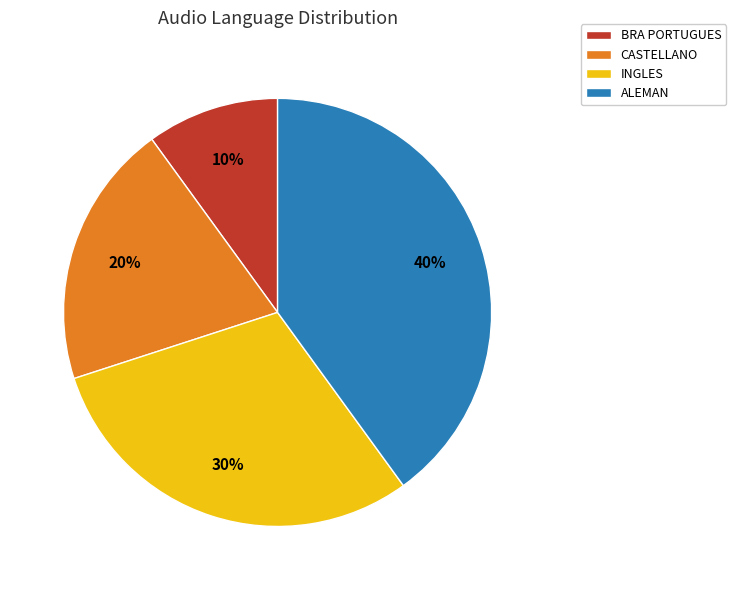

What is the largest slice in the pie chart?

ALEMAN